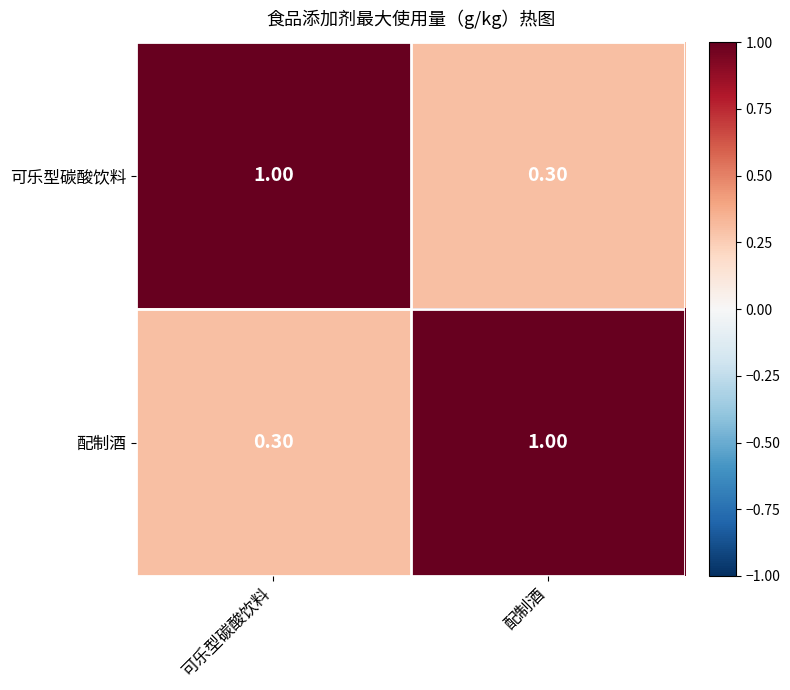

At which label is 配制酒 closest to 0?

可乐型碳酸饮料